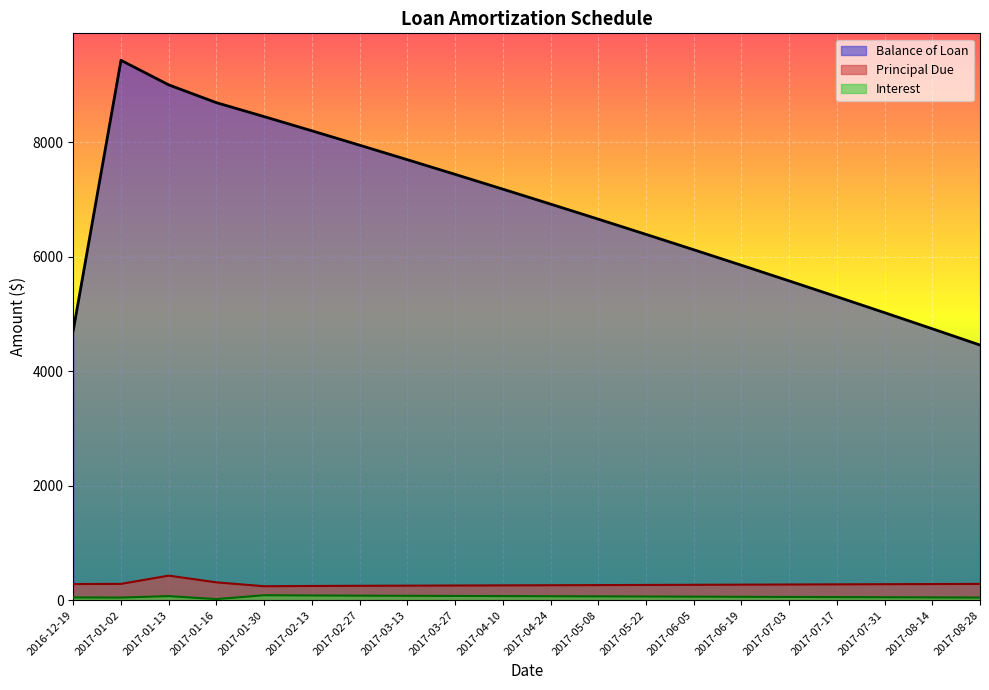

Which series has the widest spread of values?

Balance of Loan